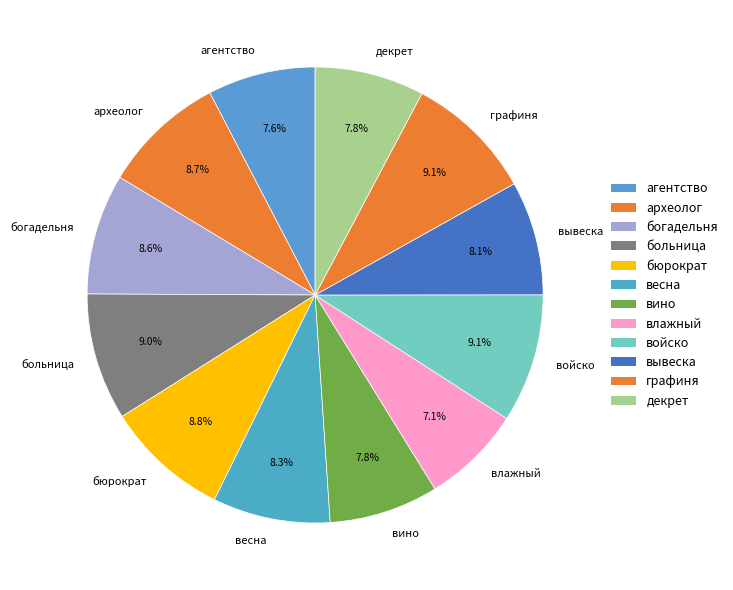

Does вино account for over 50% of the chart?

No